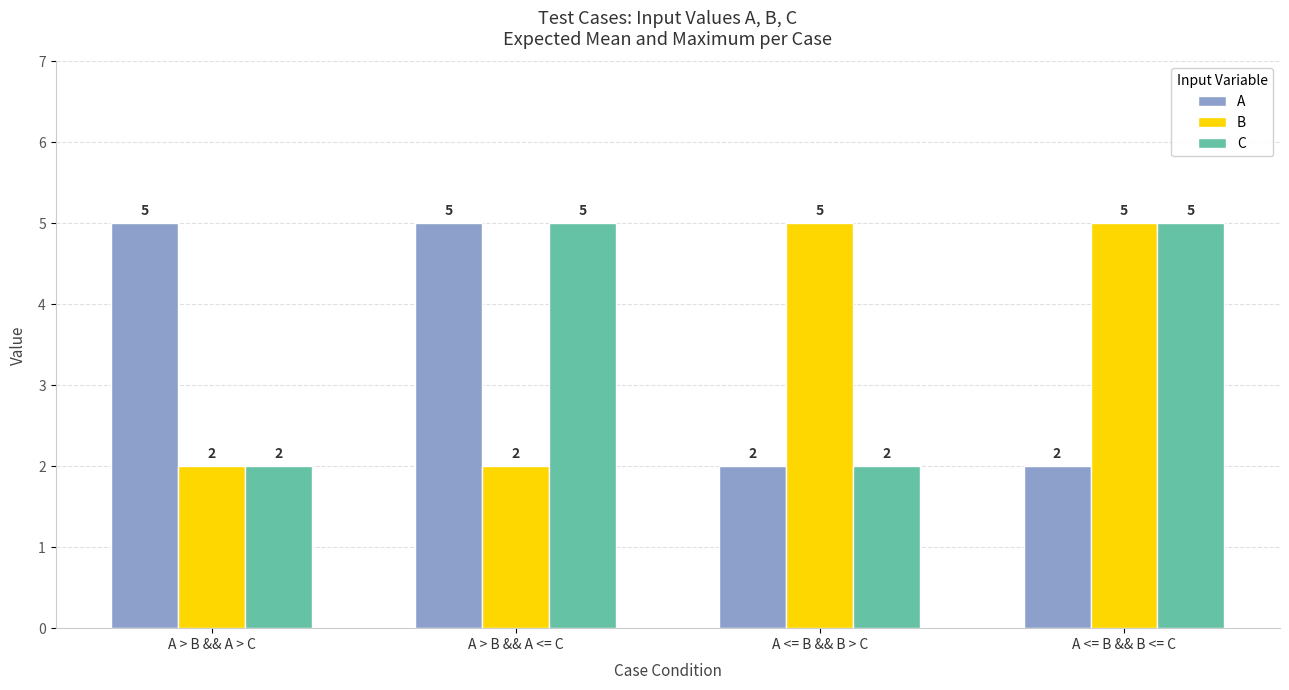

The value of A at A <= B && B > C is 3. True or false?

False